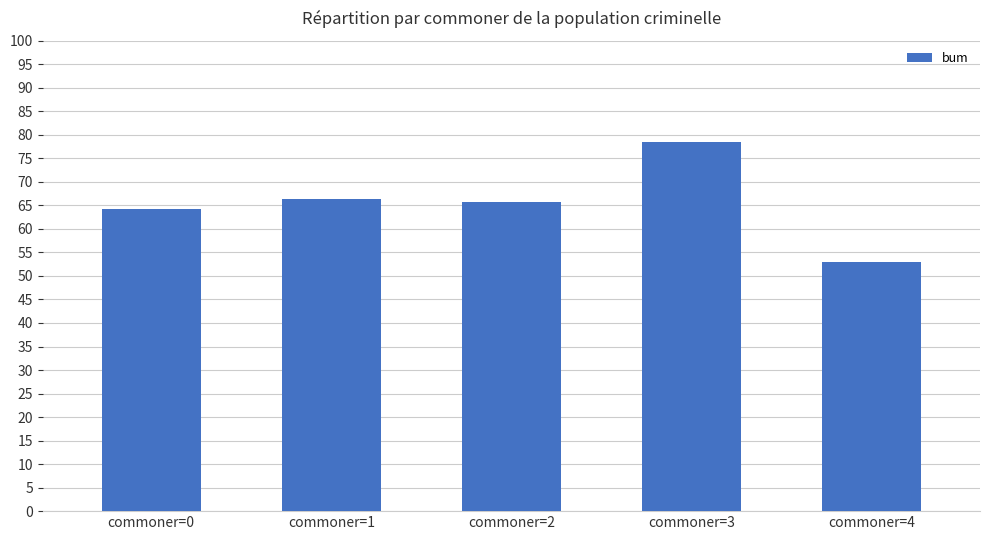

Approximately how many times larger is the value at commoner=3 compared to commoner=1?

1.2